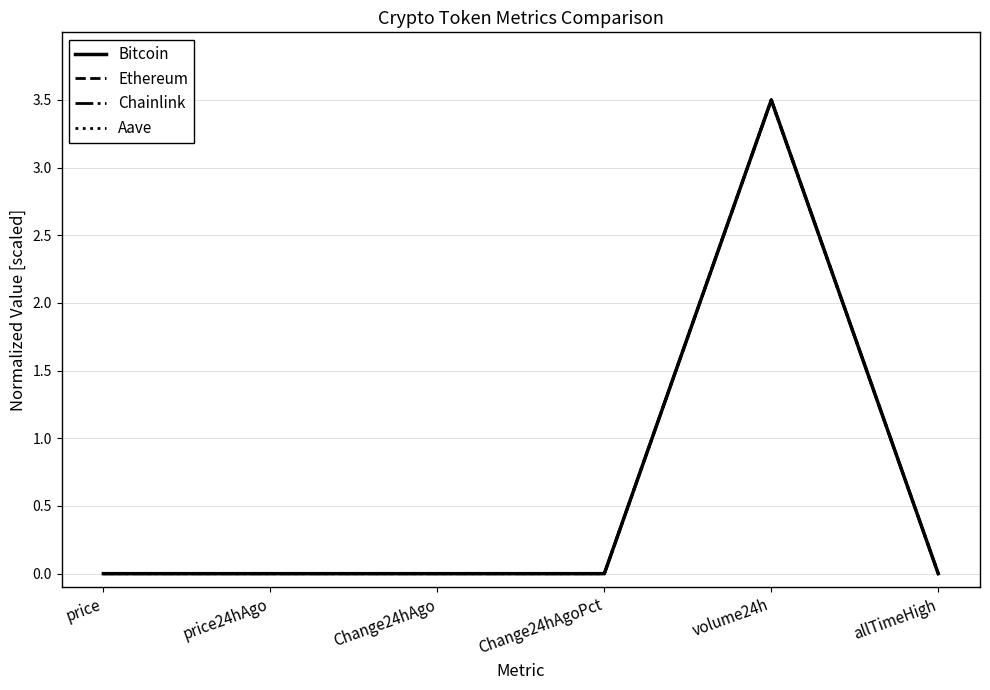

What is the difference between the maximum and minimum values in the Chainlink series?

3.5